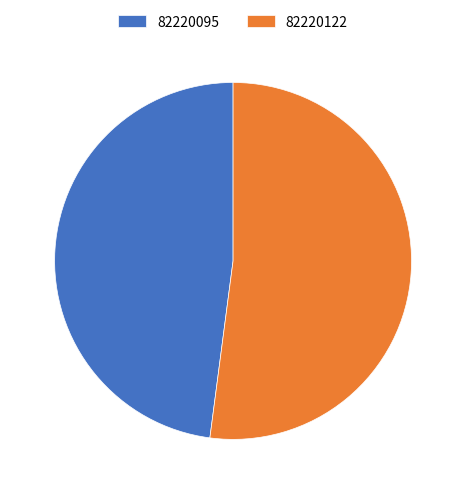

Rank the categories by value from highest to lowest.

82220122, 82220095